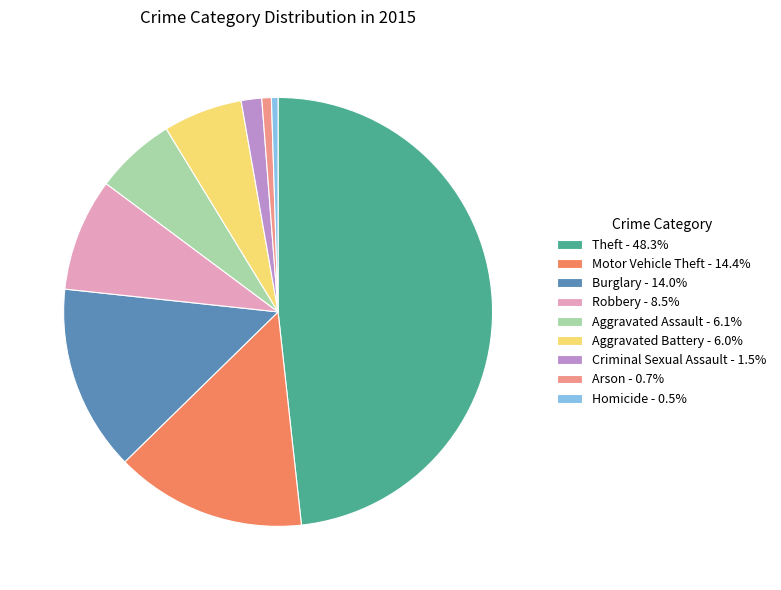

Is there a majority slice in this chart?

No